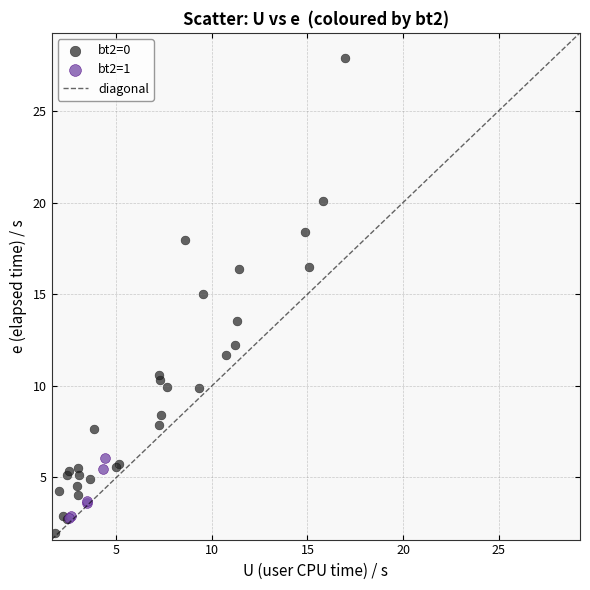

Which series has the widest spread of Y values?

bt2=0